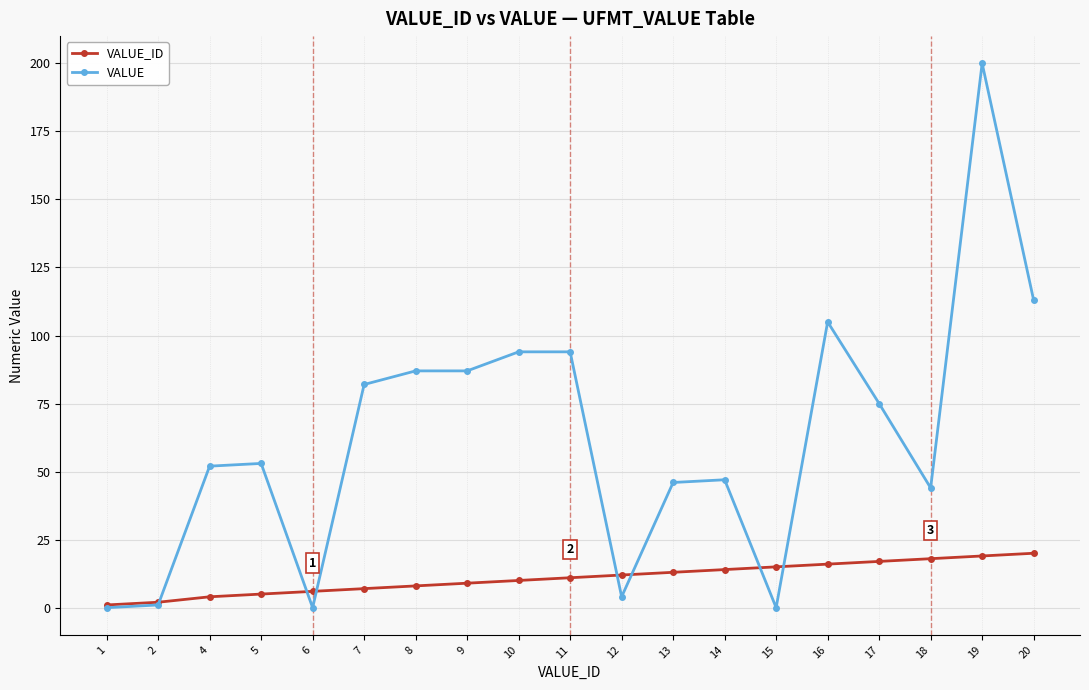

True or false: VALUE_ID has a value of 11 at 11.

True